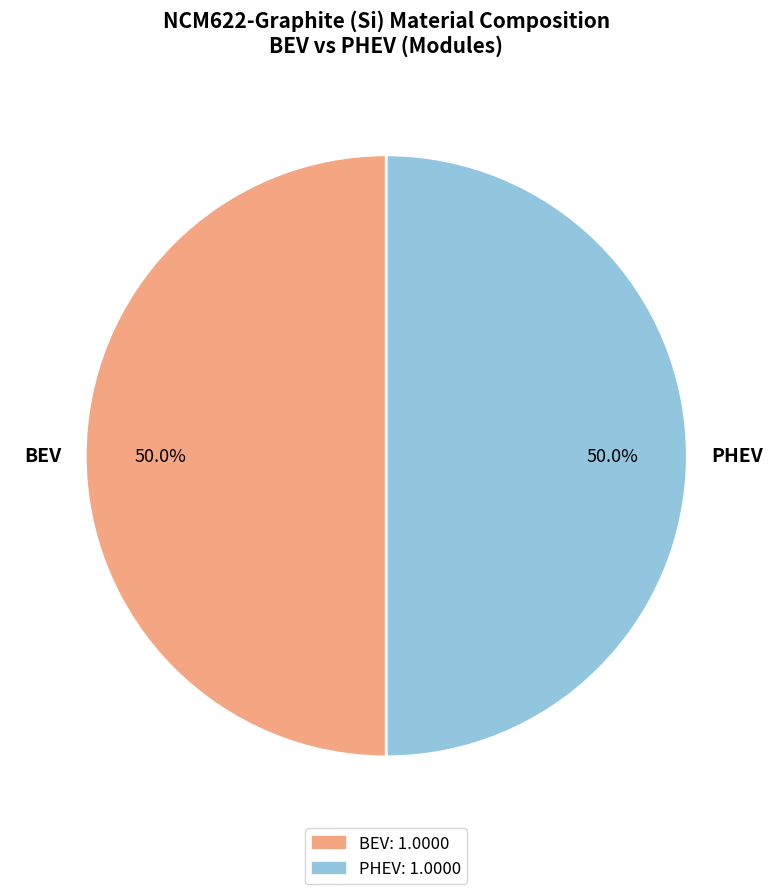

What percentage is NOT represented by PHEV?

50.0%